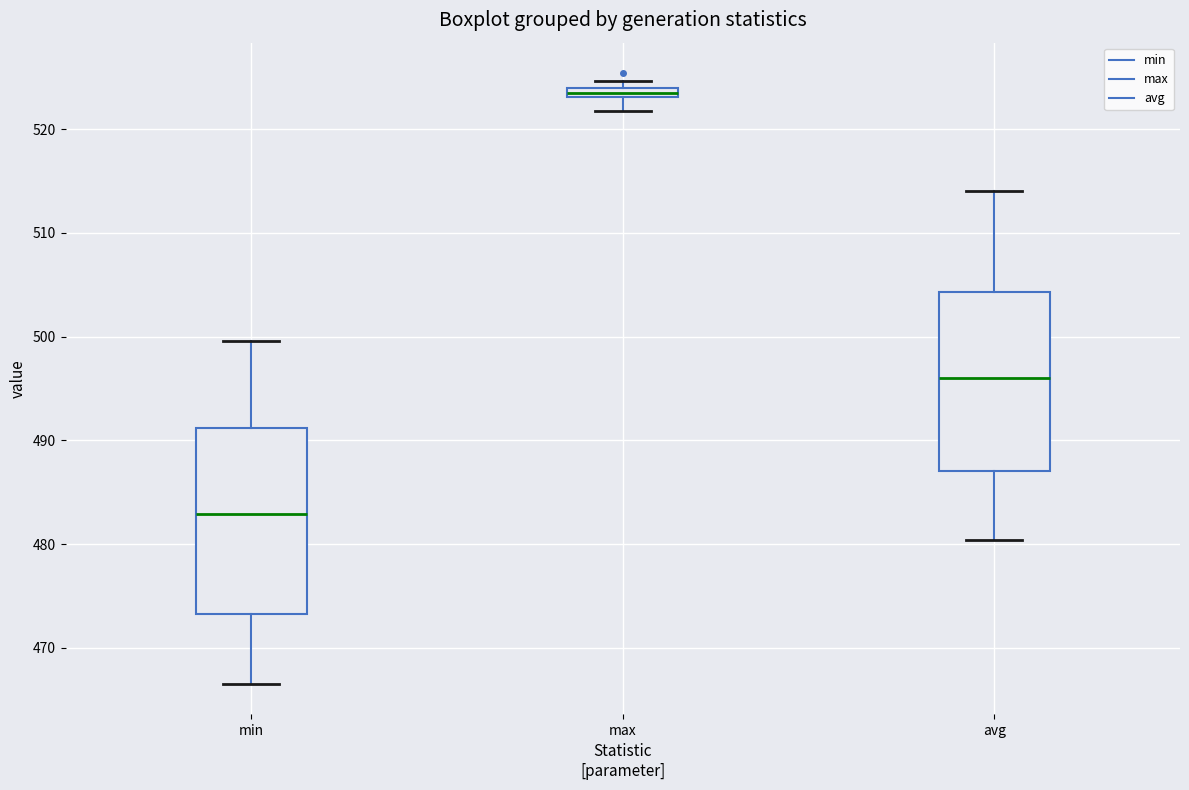

Where is the lower edge of the box for min on the y-axis? The values are not printed on the chart, so give them approximately, as read against the axis.

473